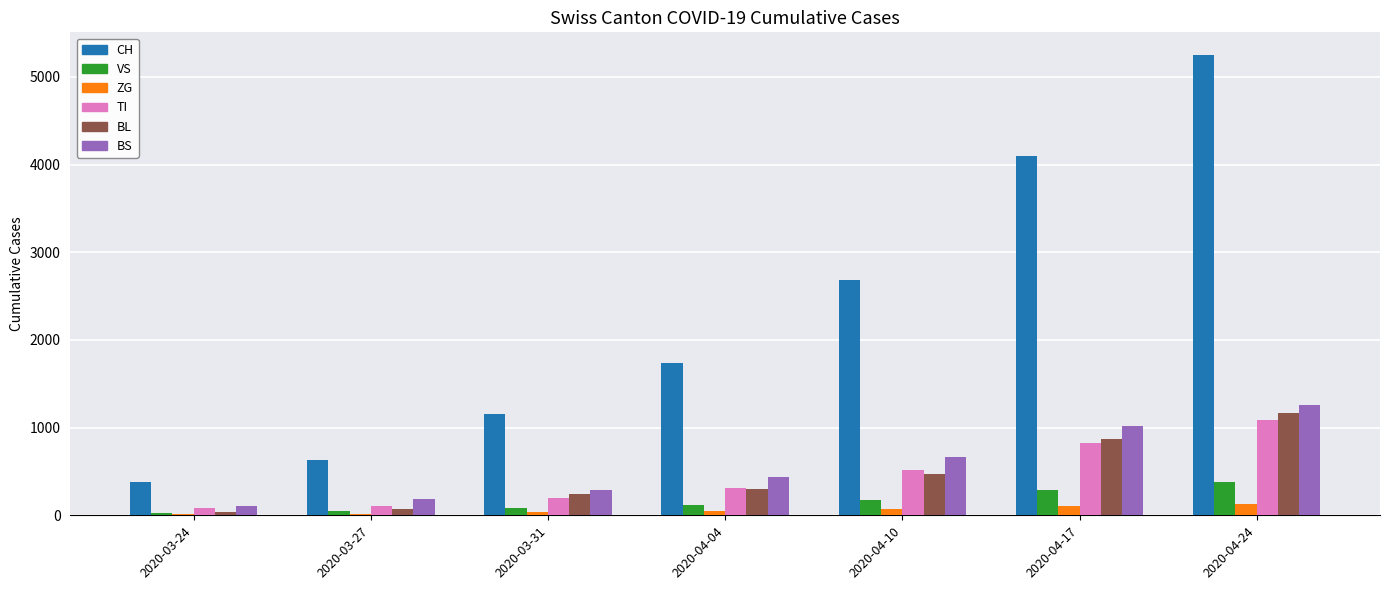

Is it true that BS equals 434 at 2020-04-04?

True